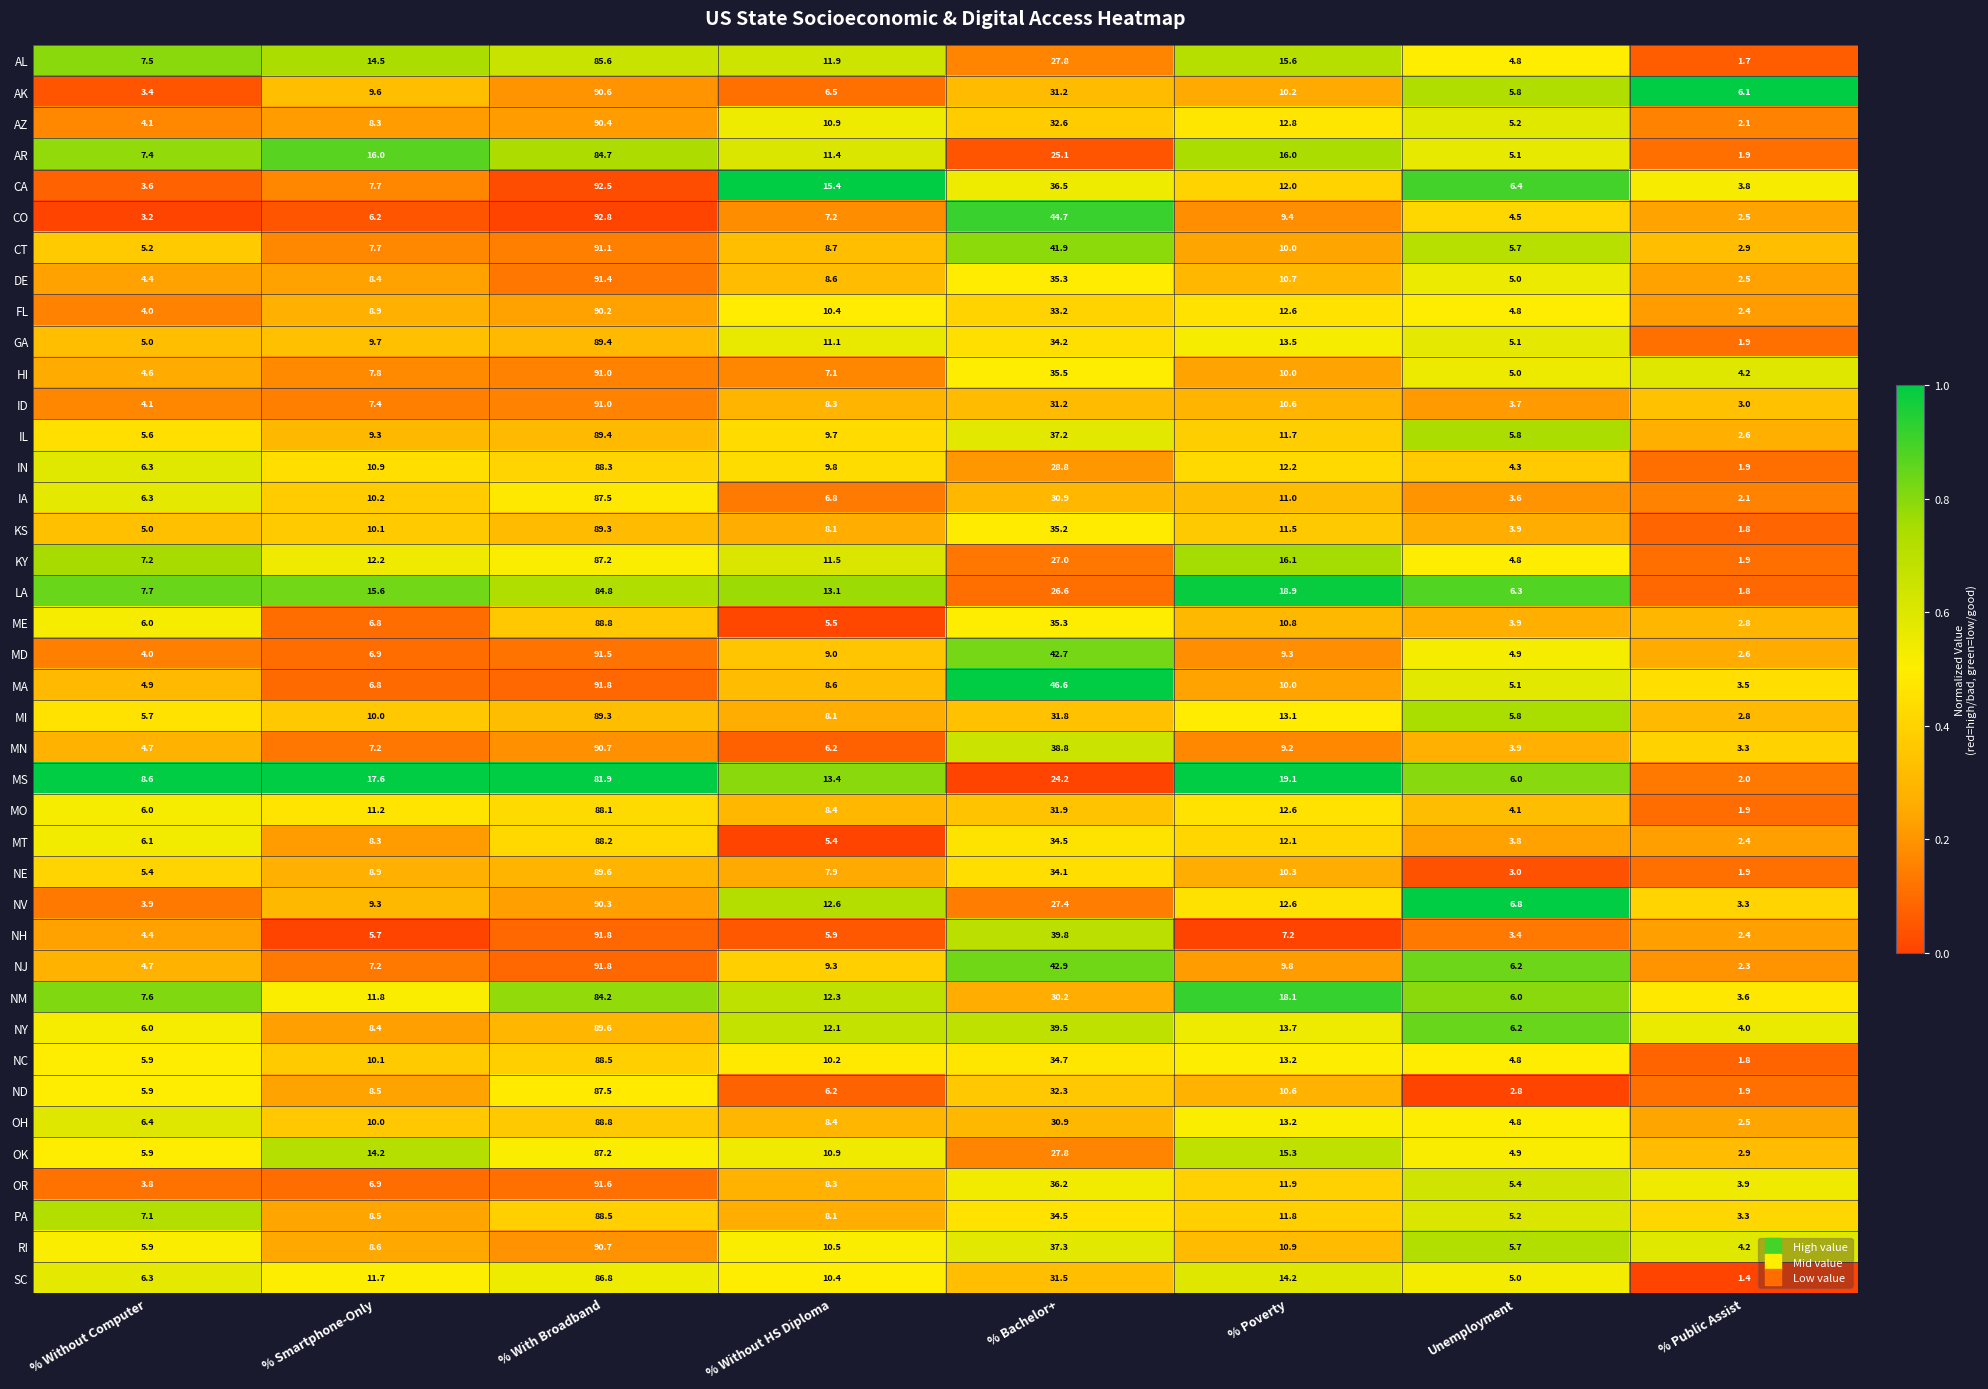

At which category is the sum across all series the highest?

% With Broadband